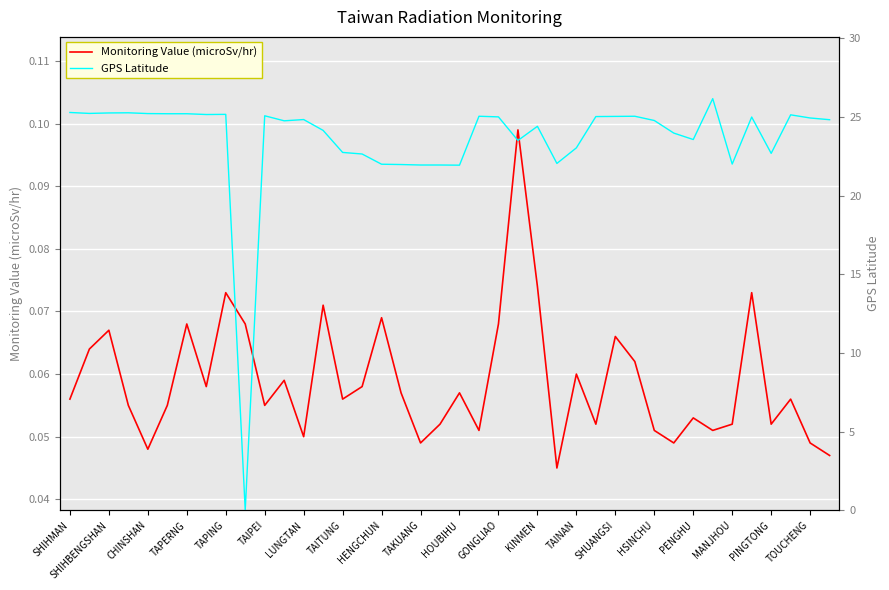

What is the greatest value displayed?

26.2